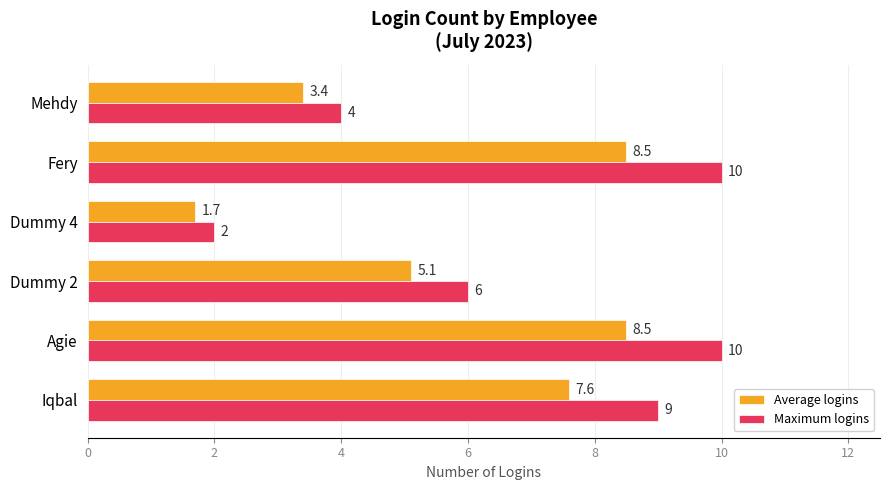

At which category does the chart reach its minimum across all series?

Dummy 4